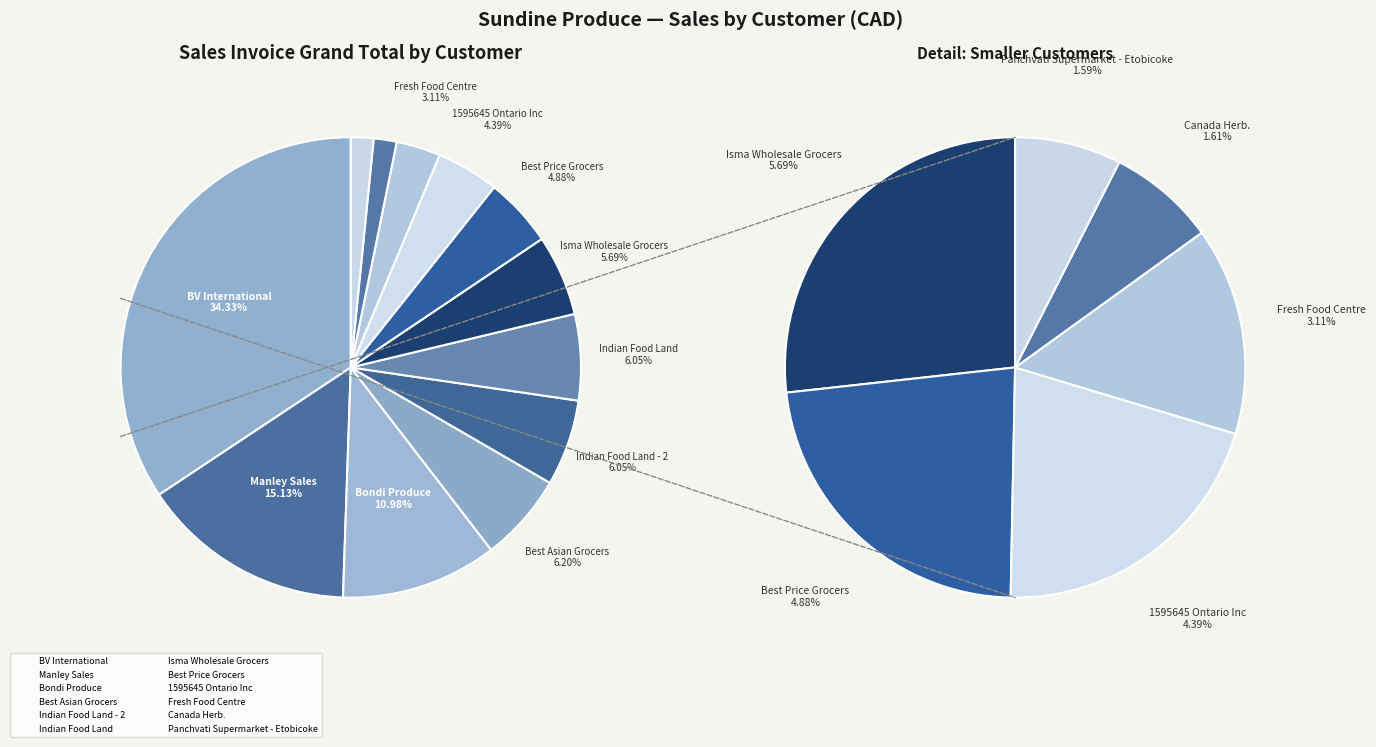

What is the change in value from Manley Sales to BV International?

+1836.5